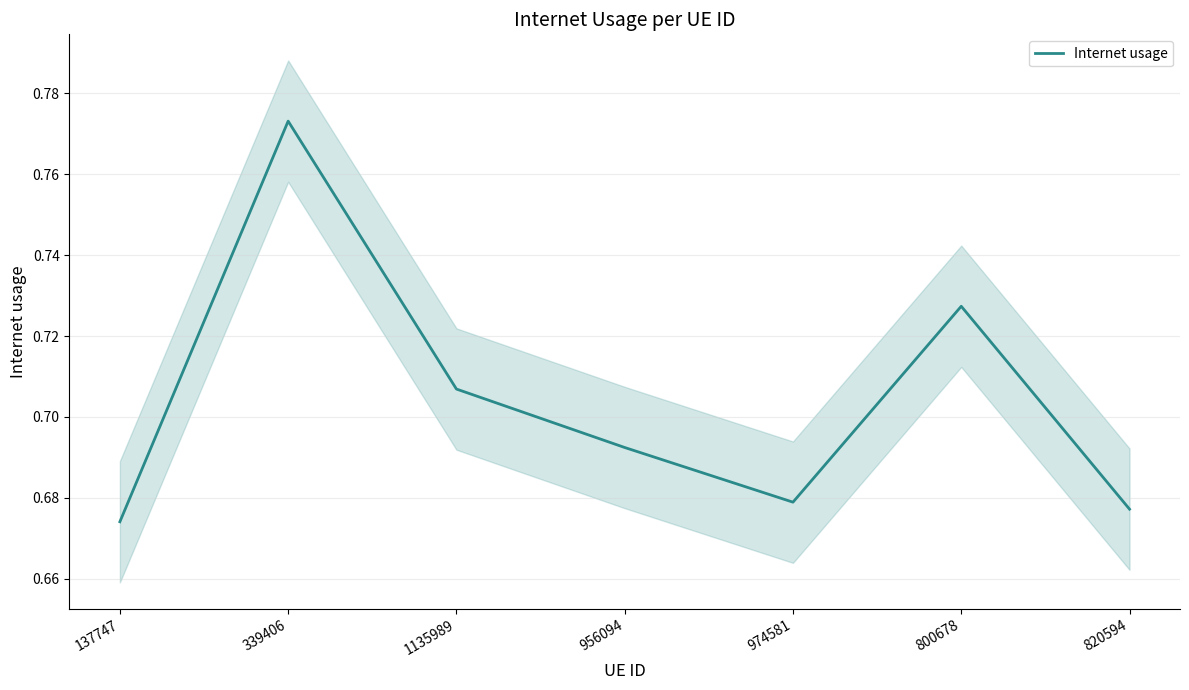

True or false: the data has more than 0 interior local peaks.

True